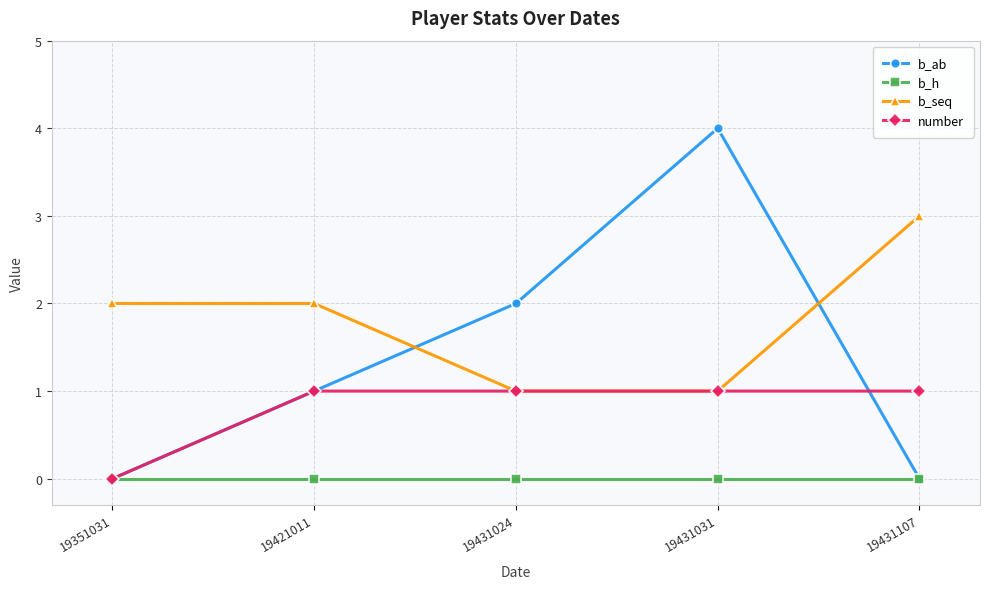

How many distinct data groups are displayed?

4